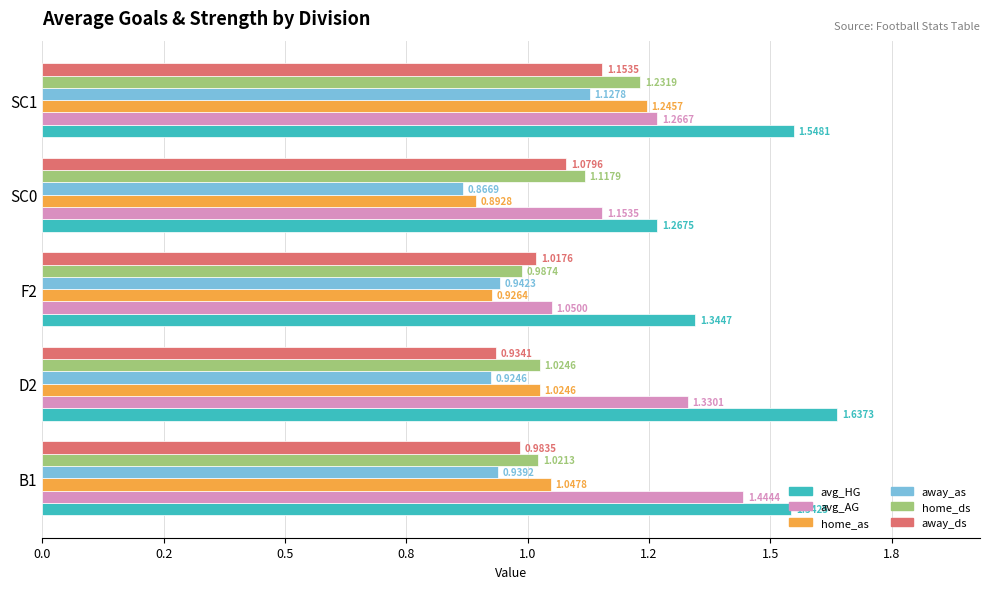

Which series has the largest range (max minus min)?

avg_AG